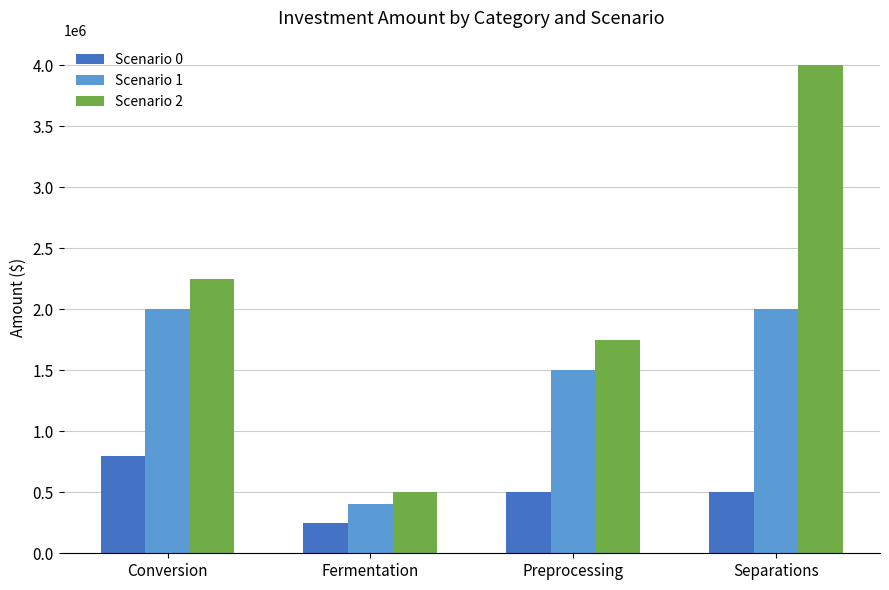

The value of Scenario 1 at Fermentation is 635418. True or false?

False